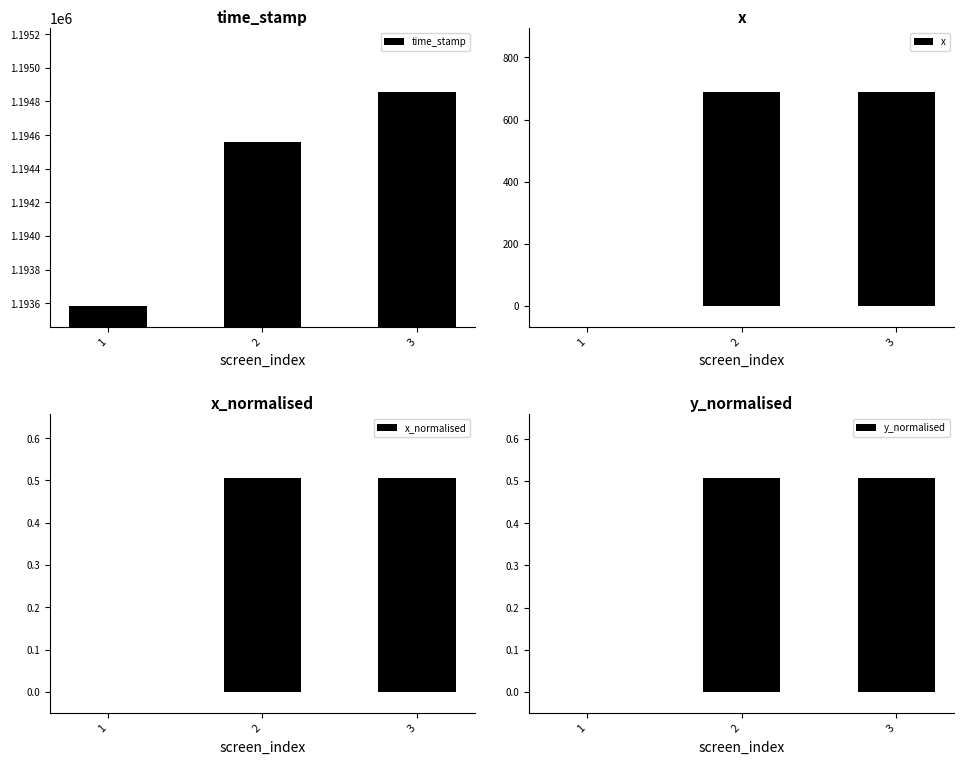

Which series has the largest range (max minus min)?

time_stamp